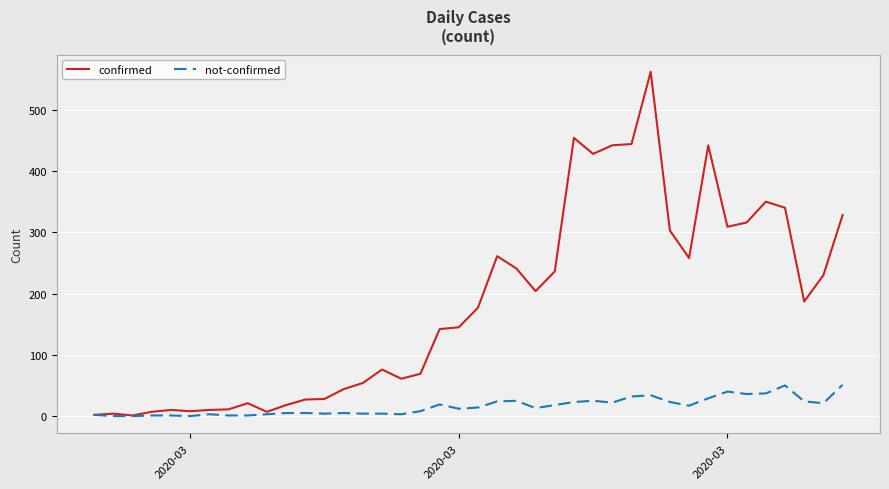

What is the average value of the confirmed series?

181